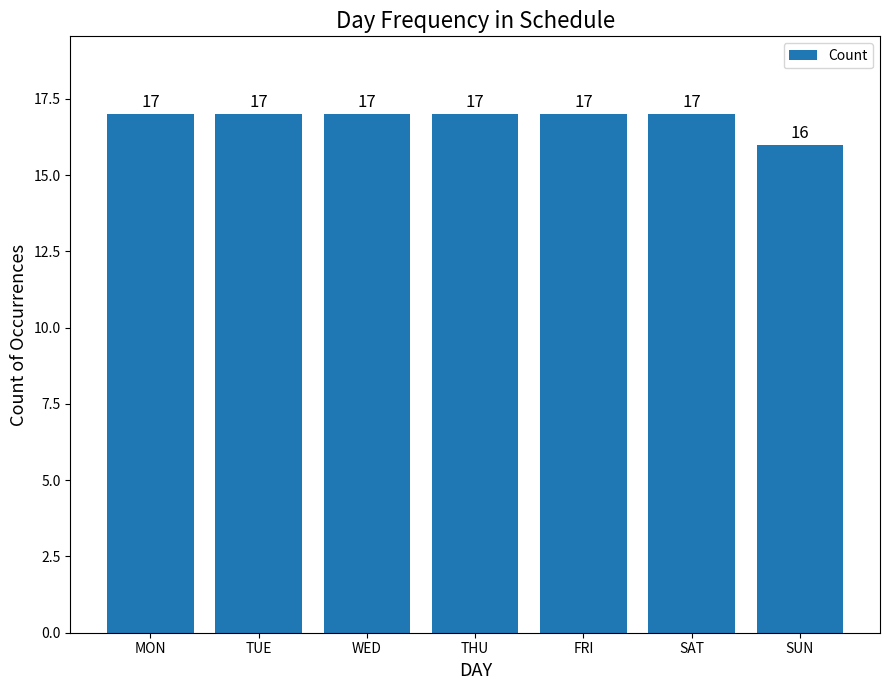

At which label is the value closest to 16?

SUN